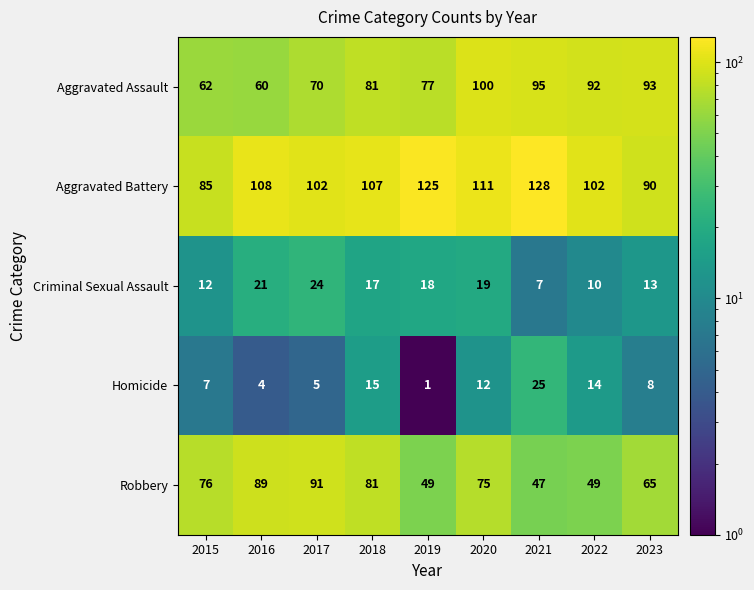

How many distinct data groups are displayed?

5